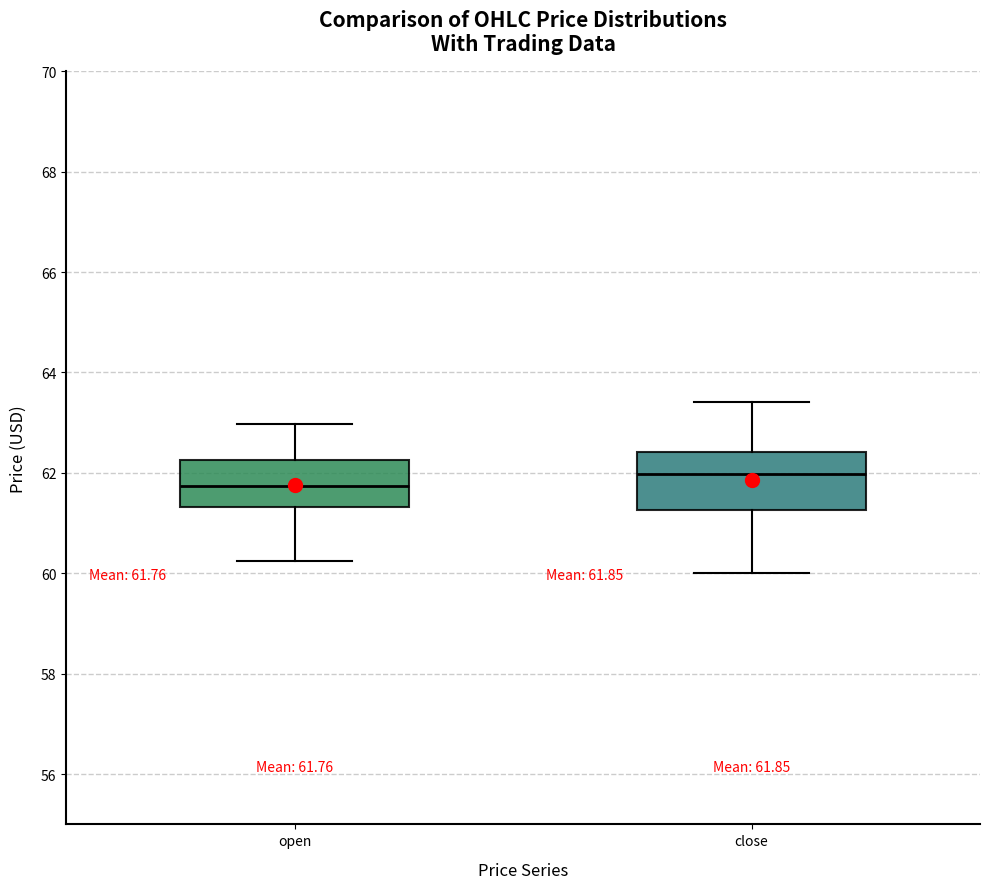

Which box is the tallest, from its lower edge to its upper edge?

close